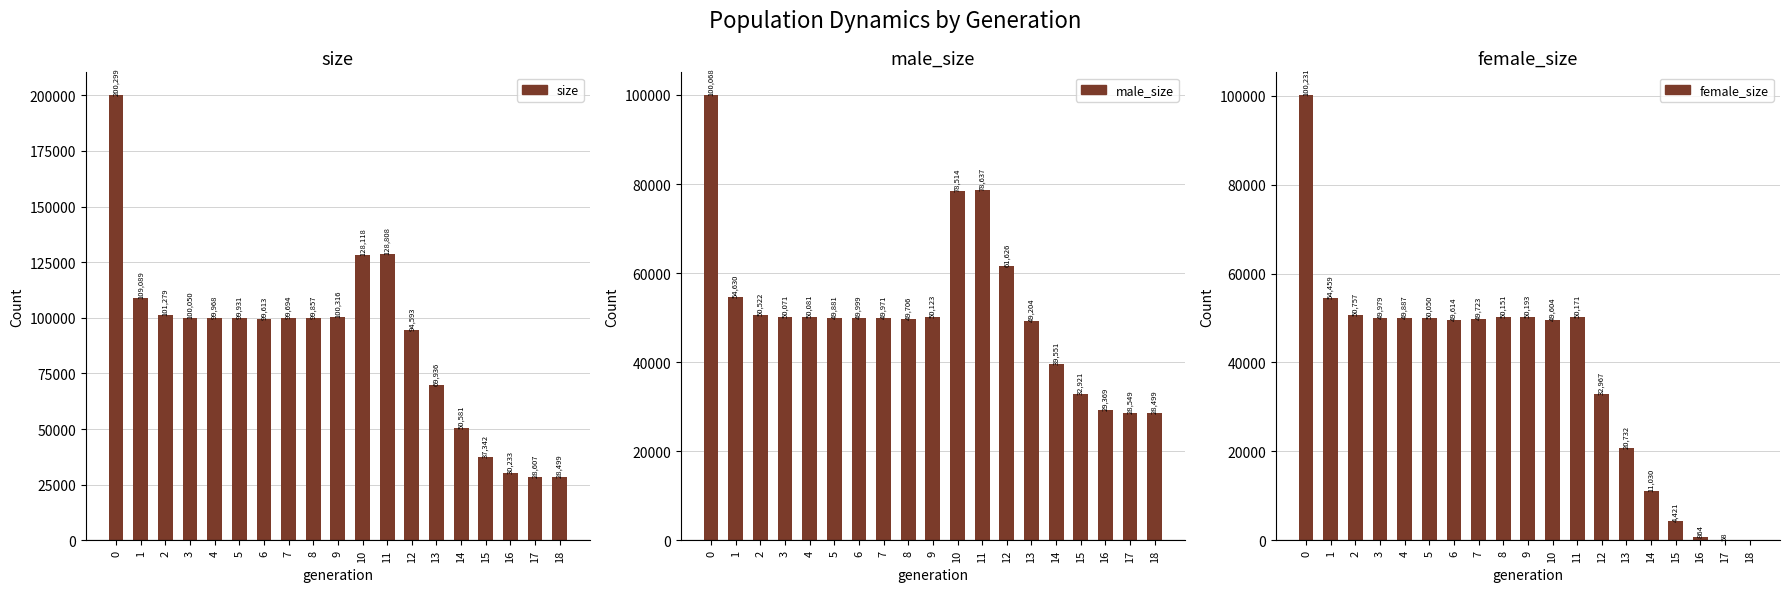

Does the chart contain stacked bars?

No